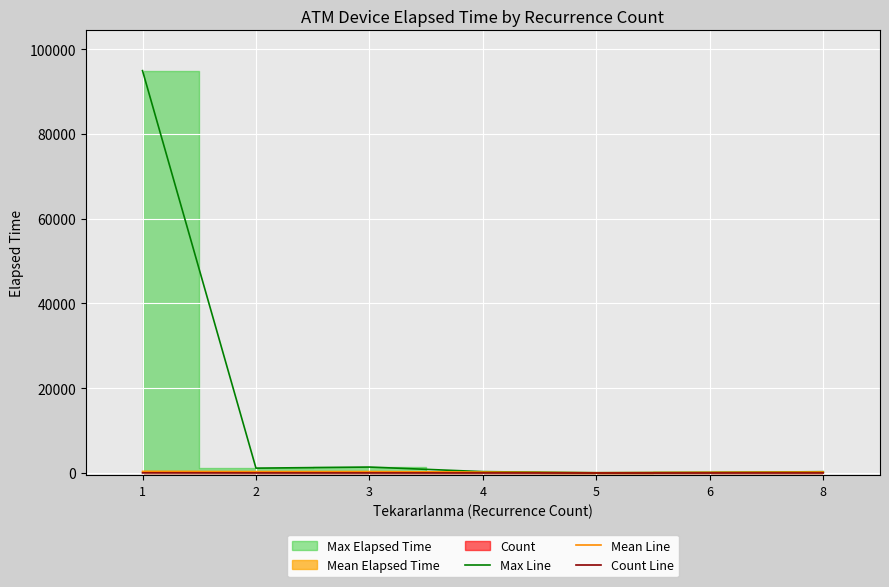

Rank the series by their maximum value, from highest to lowest.

Max Line, Mean Line, Count Line